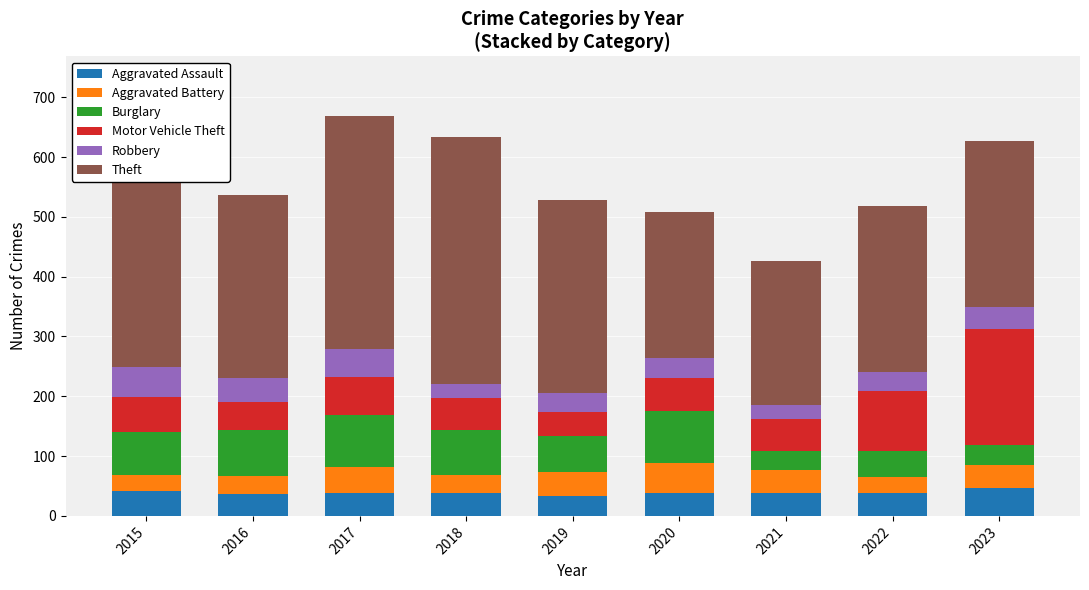

What are all the series names shown in the legend?

Aggravated Assault, Aggravated Battery, Burglary, Motor Vehicle Theft, Robbery, Theft